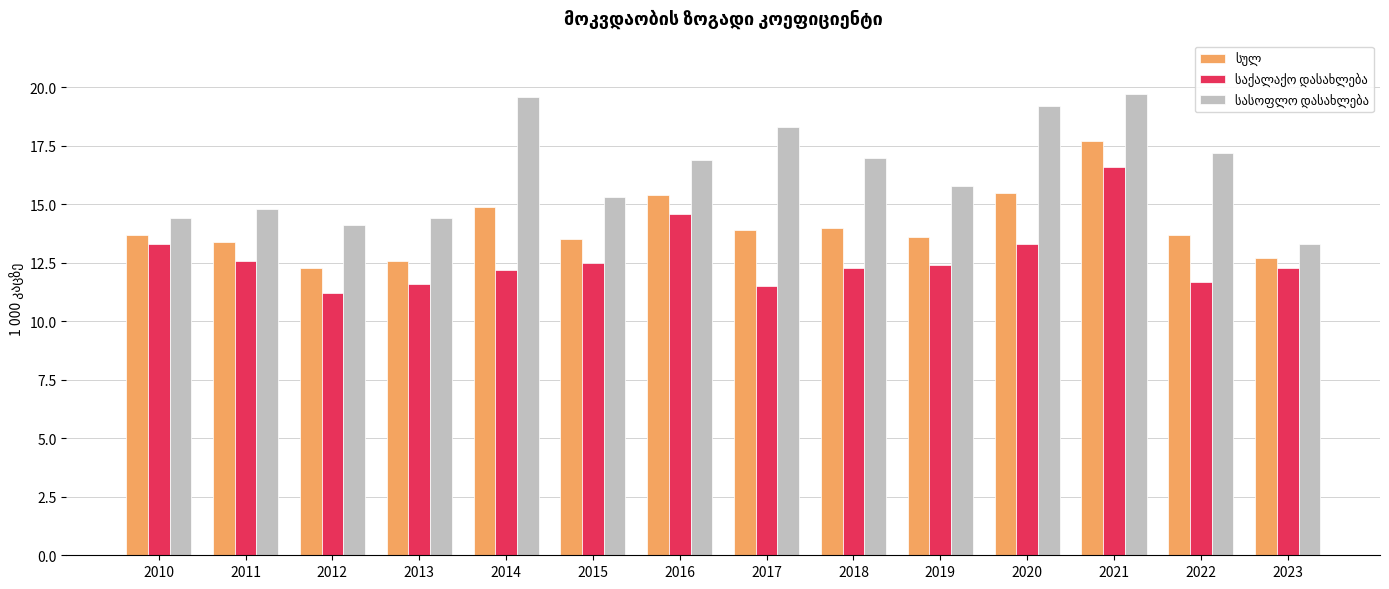

At which category is the sum across all series the highest?

2021